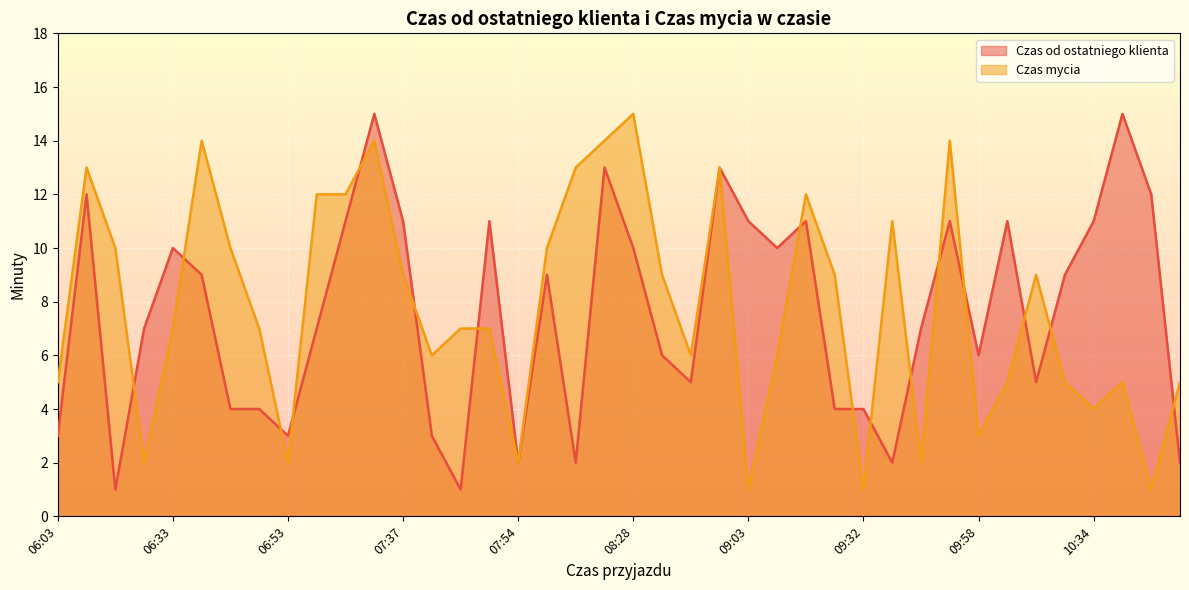

Between 07:11 and 06:46, which is larger?

07:11